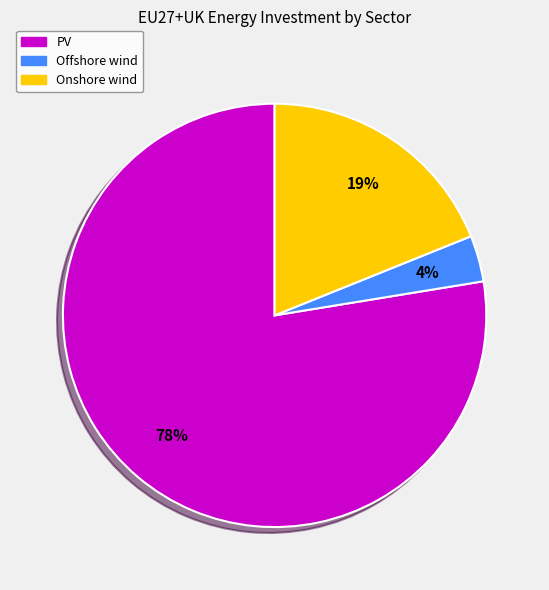

How many segments does this pie chart have?

3